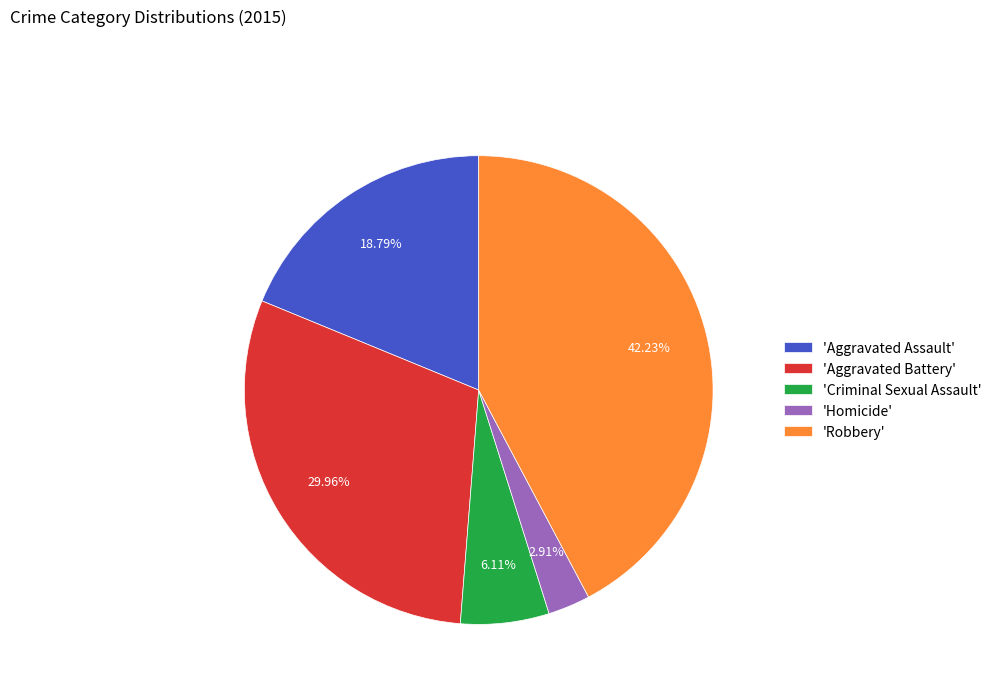

How many segments does this pie chart have?

5